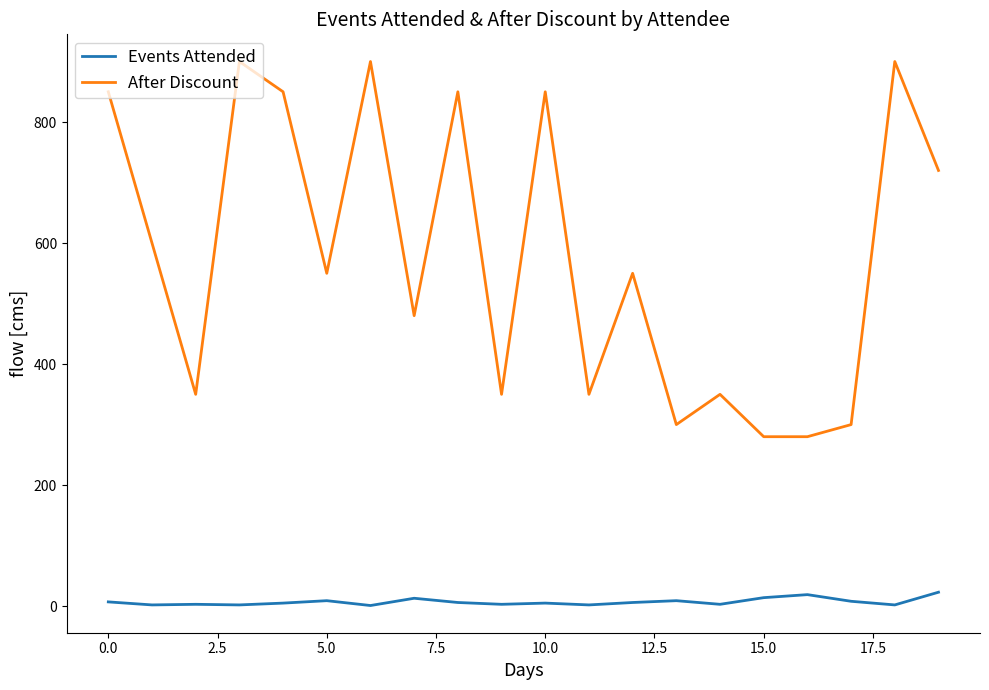

True or false: After Discount and Events Attended intersect in this chart.

False